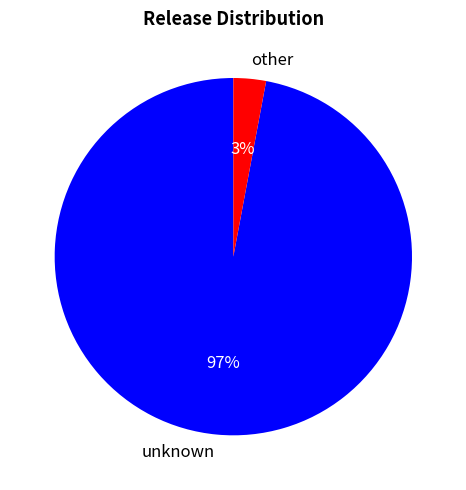

What is the majority slice?

unknown